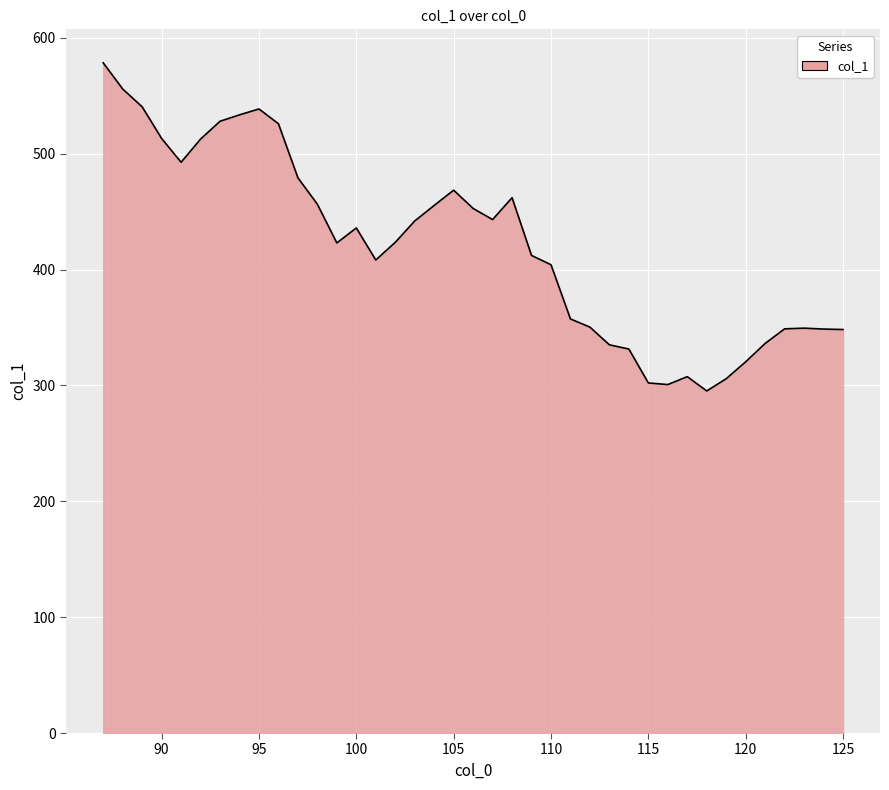

What is the greatest value displayed?

578.5